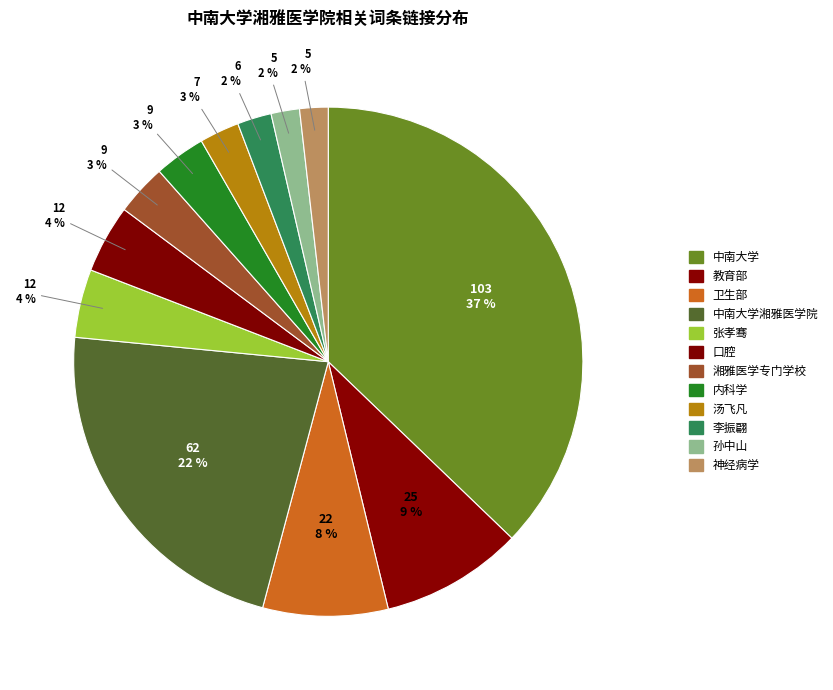

The 中南大学湘雅医学院 slice represents 22% of the pie. True or false?

True